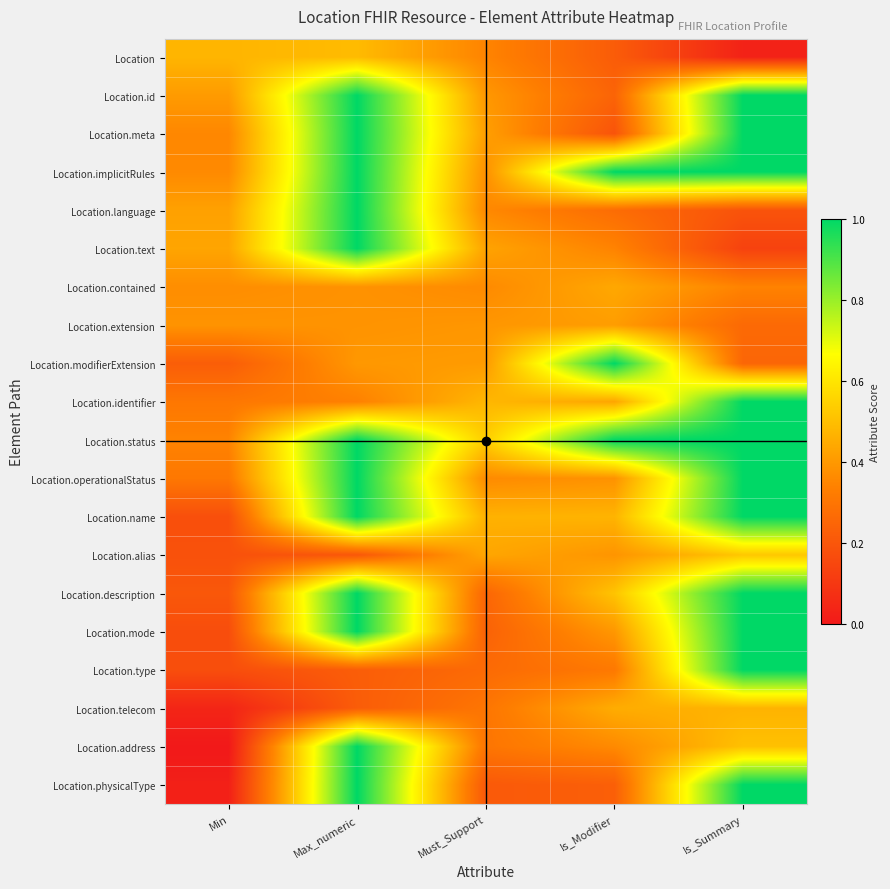

At how many categories does at least one series exceed 0?

5